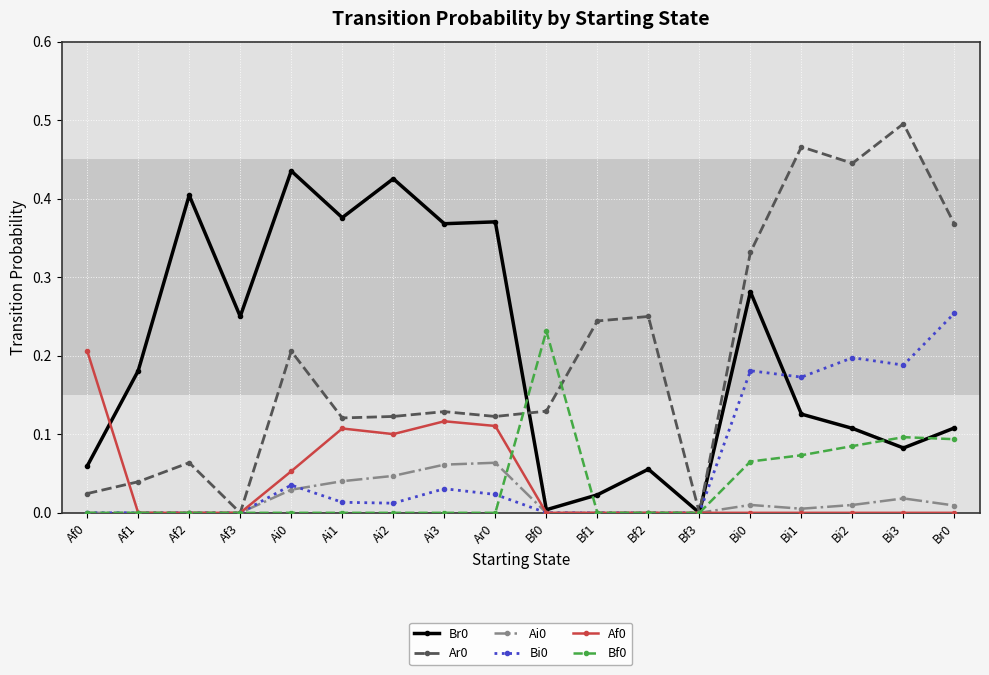

The value of Br0 at Bi3 is 0.1. True or false?

True